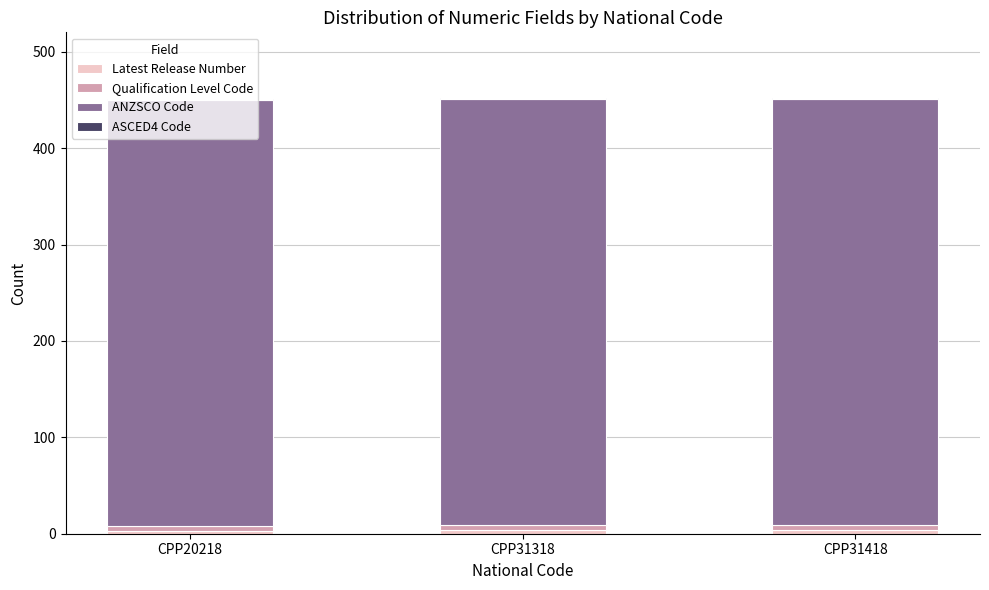

Is it true that ASCED4 Code equals 1.0 at CPP31318?

True